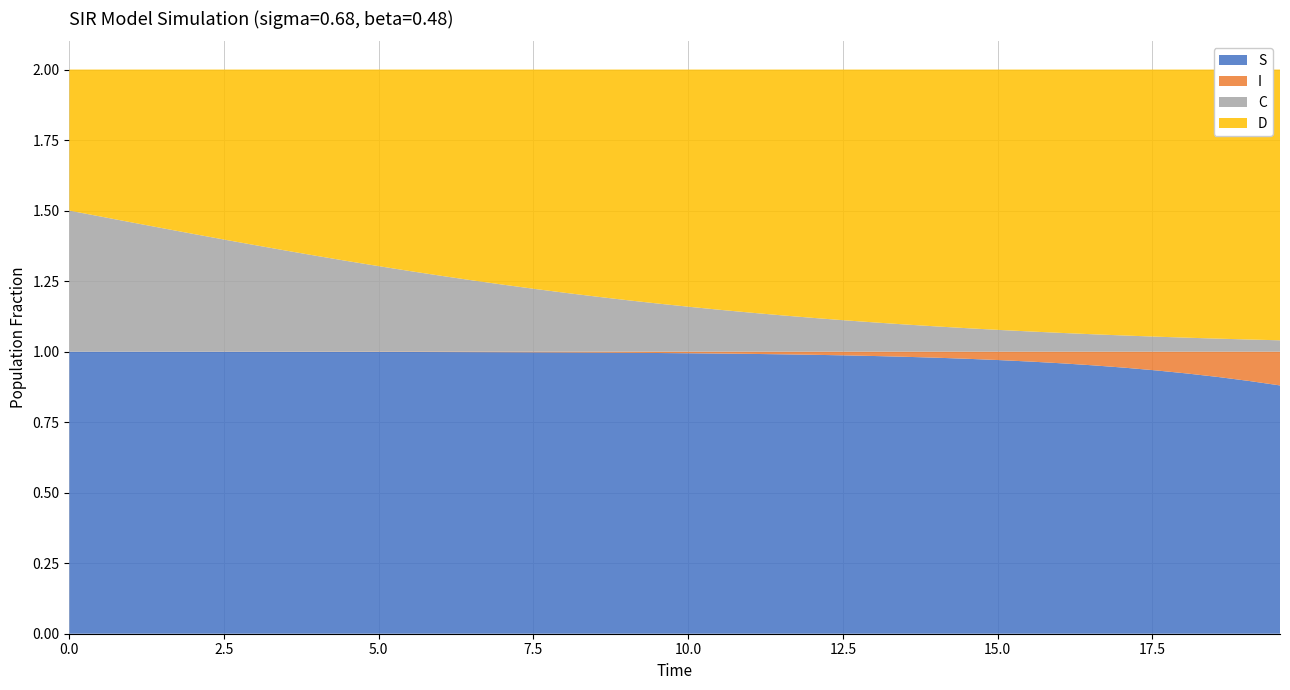

Reading left to right, transcribe all the data shown in this chart.

S: 1.0	1.0	1.0	1.0	1.0	1.0	1.0	1.0	1.0	1.0	1.0	1.0	1.0	1.0	1.0	1.0	1.0	1.0	1.0	1.0	1.0	1.0	1.0	1.0	1.0	1.0	1.0	1.0	1.0	1.0	1.0	1.0	1.0	1.0	0.9	0.9	0.9	0.9	0.9	0.9
I: 0.0	0.0	0.0	0.0	0.0	0.0	0.0	0.0	0.0	0.0	0.0	0.0	0.0	0.0	0.0	0.0	0.0	0.0	0.0	0.0	0.0	0.0	0.0	0.0	0.0	0.0	0.0	0.0	0.0	0.0	0.0	0.0	0.0	0.0	0.1	0.1	0.1	0.1	0.1	0.1
C: 0.5	0.5	0.5	0.4	0.4	0.4	0.4	0.4	0.3	0.3	0.3	0.3	0.3	0.3	0.2	0.2	0.2	0.2	0.2	0.2	0.2	0.1	0.1	0.1	0.1	0.1	0.1	0.1	0.1	0.1	0.1	0.1	0.1	0.1	0.1	0.1	0.0	0.0	0.0	0.0
D: 0.5	0.5	0.5	0.6	0.6	0.6	0.6	0.6	0.7	0.7	0.7	0.7	0.7	0.7	0.8	0.8	0.8	0.8	0.8	0.8	0.8	0.9	0.9	0.9	0.9	0.9	0.9	0.9	0.9	0.9	0.9	0.9	0.9	0.9	0.9	0.9	1.0	1.0	1.0	1.0